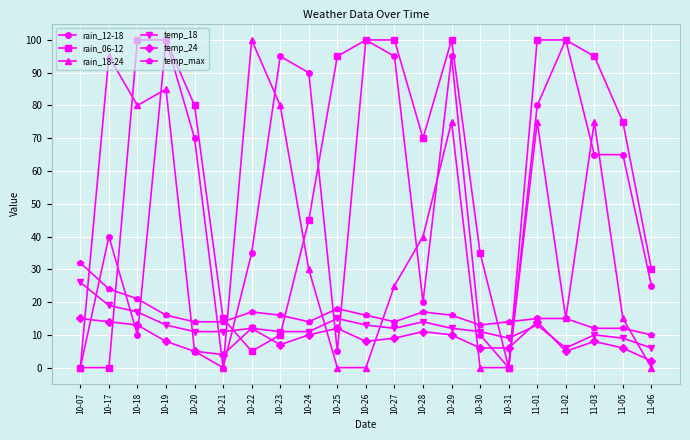

Where does the rain_06-12 series first go above 75?

10-18